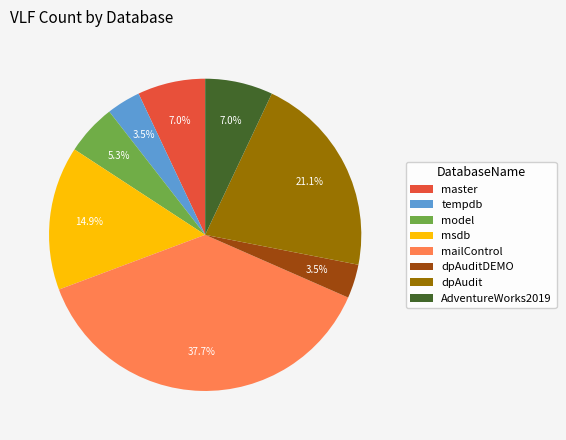

Is master the majority of the pie?

No